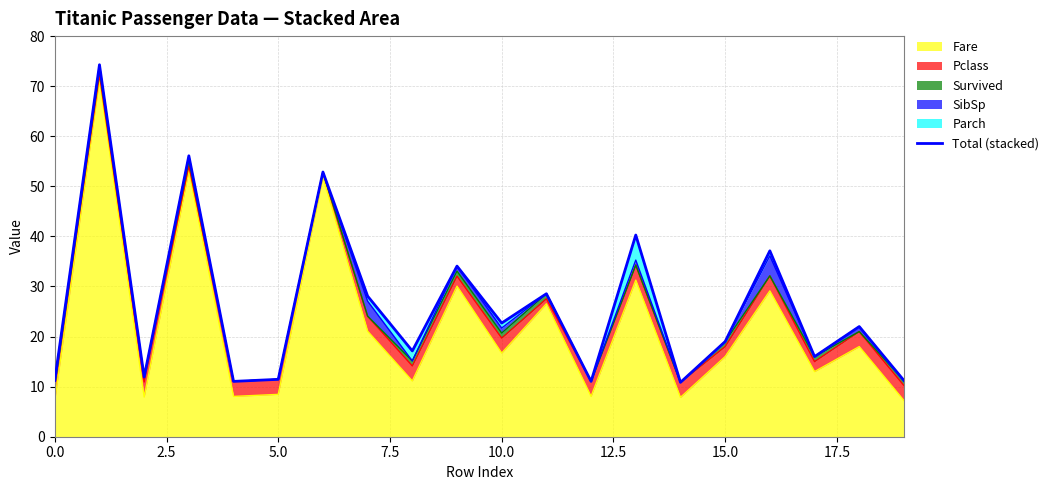

True or false: Fare has a value of 16.0 at 15.0.

True